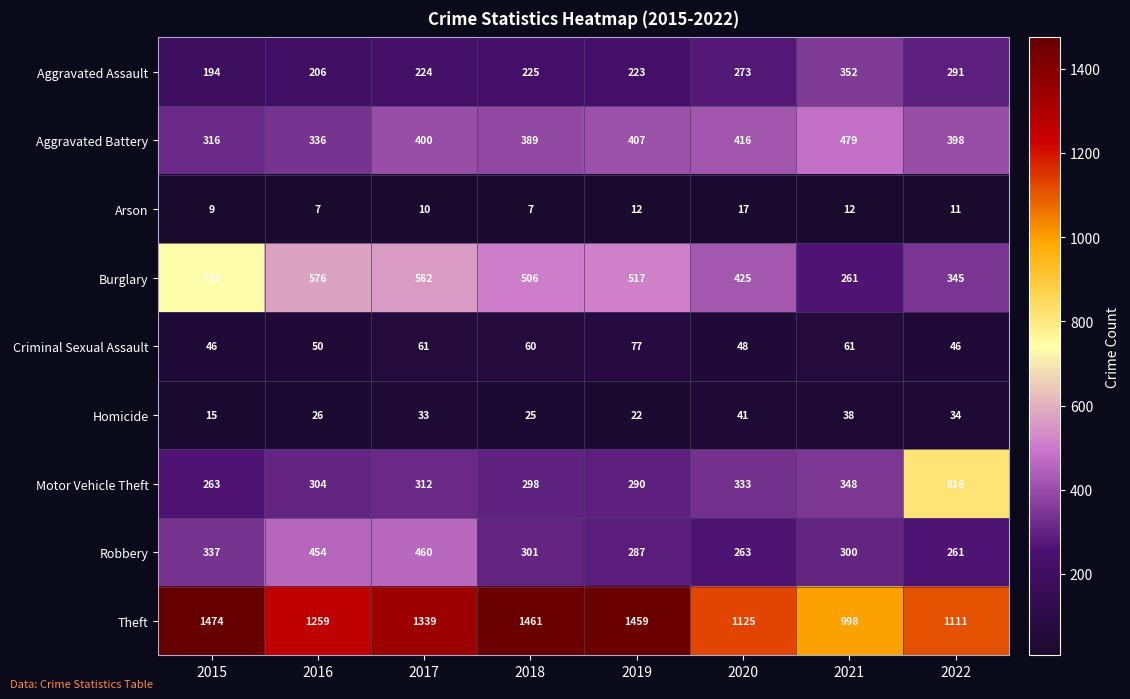

What is the minimum value for Theft?

998